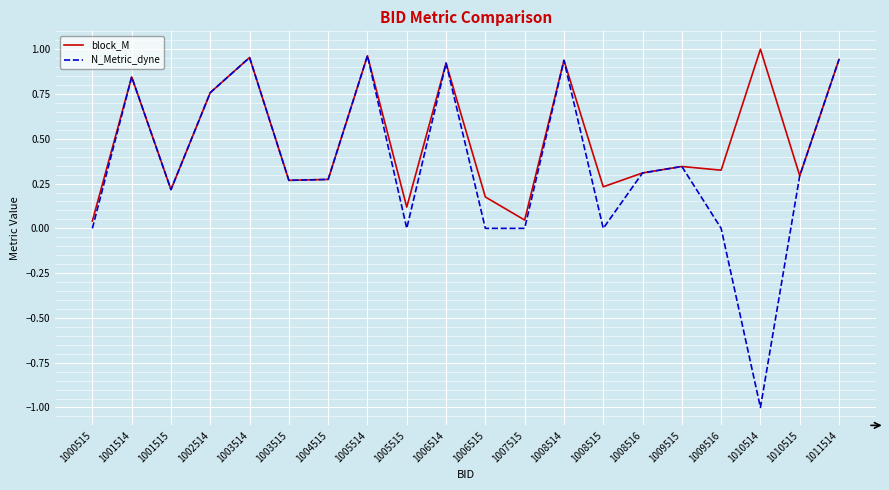

List the series in order of their overall mean, lowest first.

N_Metric_dyne, block_M